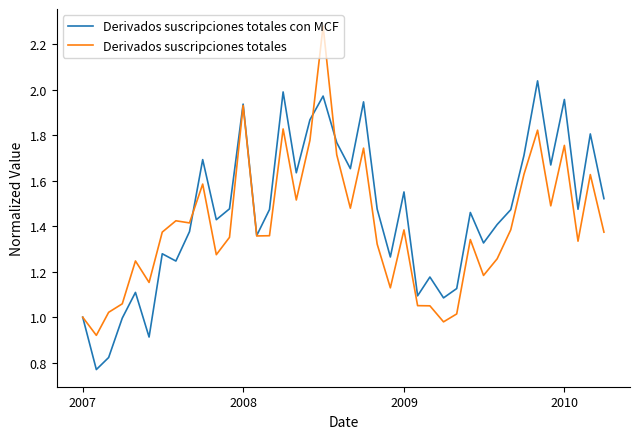

Which series ends up on top after the final intersection of Derivados suscripciones totales con MCF and Derivados suscripciones totales?

Derivados suscripciones totales con MCF